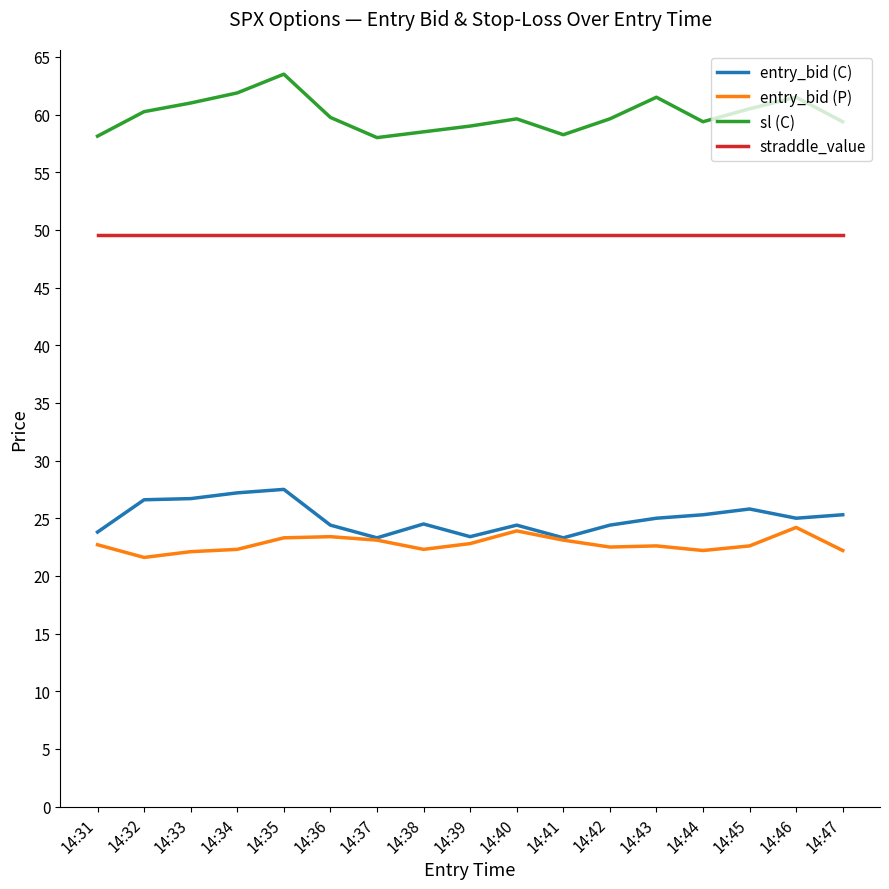

Is it true that sl (C) equals 22.4 at 14:40?

False